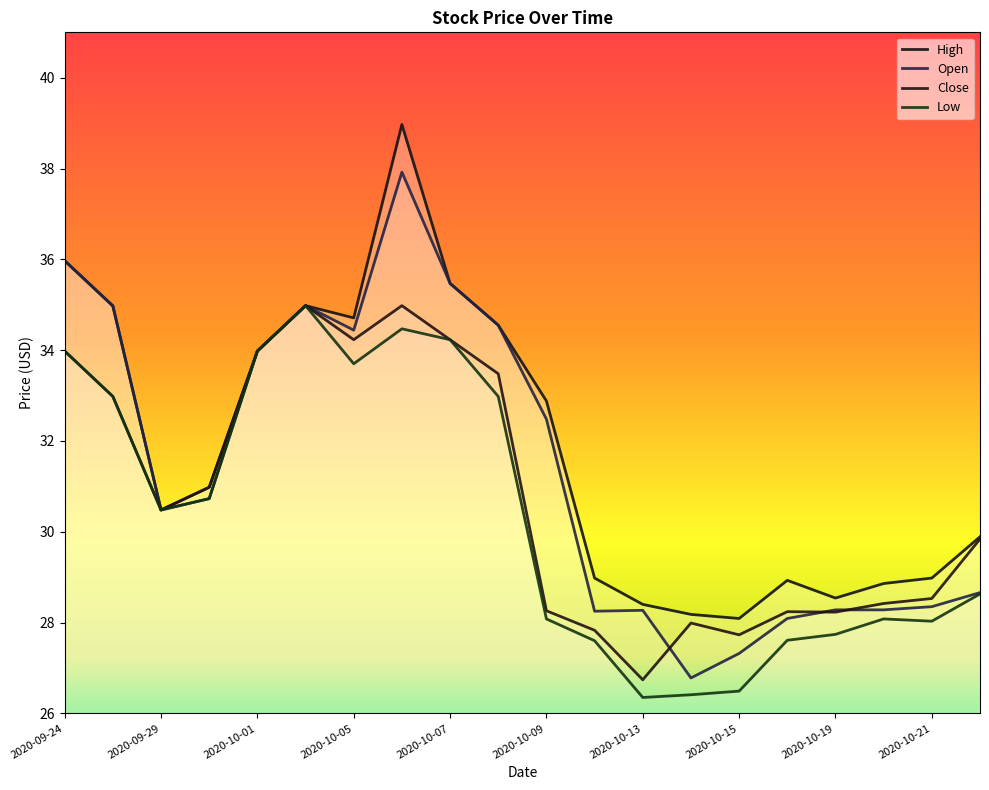

Rank the series by their maximum value, from lowest to highest.

Close, Low, Open, High